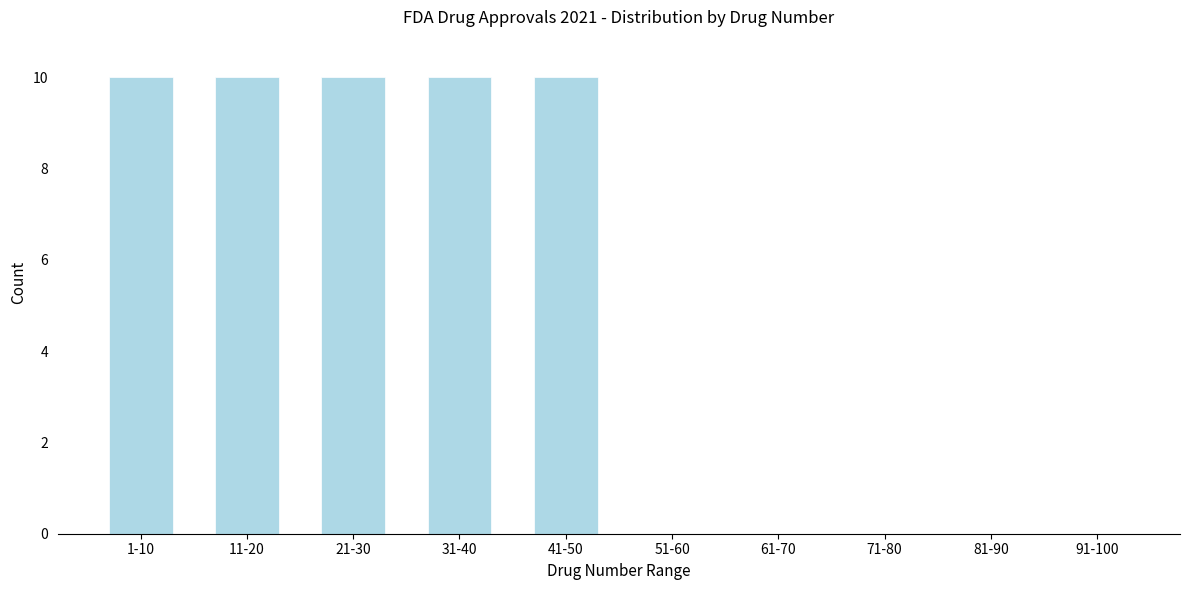

Reading left to right, list all the values displayed in this chart.

1-10=10	11-20=10	21-30=10	31-40=10	41-50=10	51-60=0	61-70=0	71-80=0	81-90=0	91-100=0